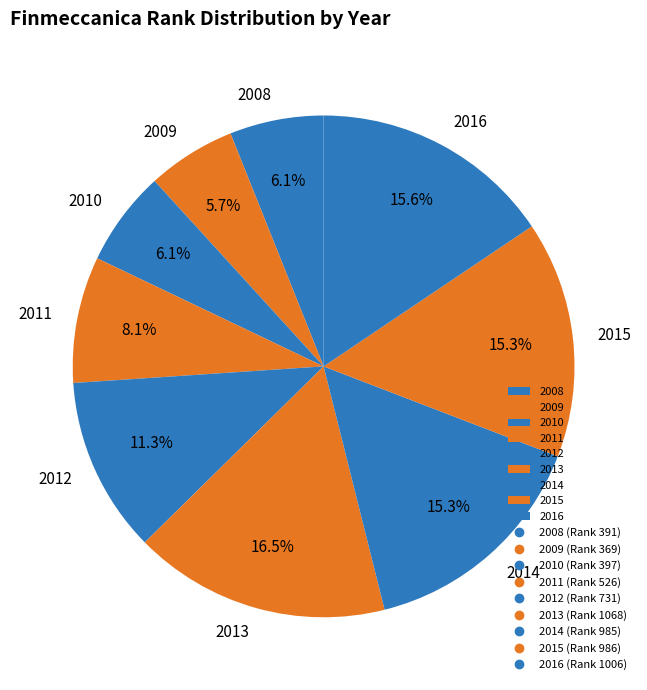

To the nearest percent, what portion does 2015 represent?

15%